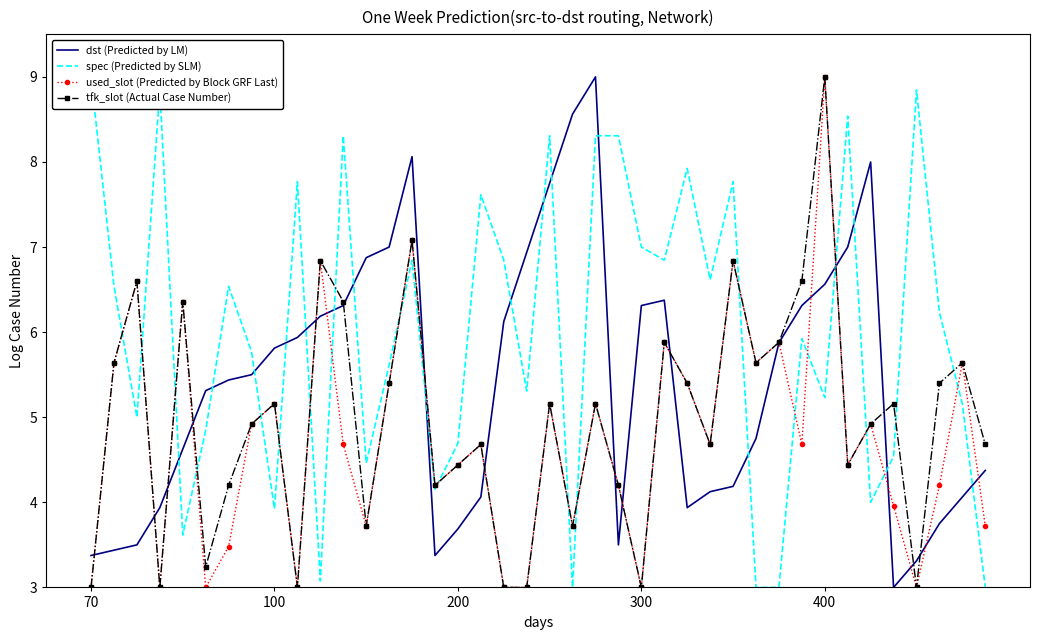

True or false: spec (Predicted by SLM) has more than 0 interior local peaks.

True